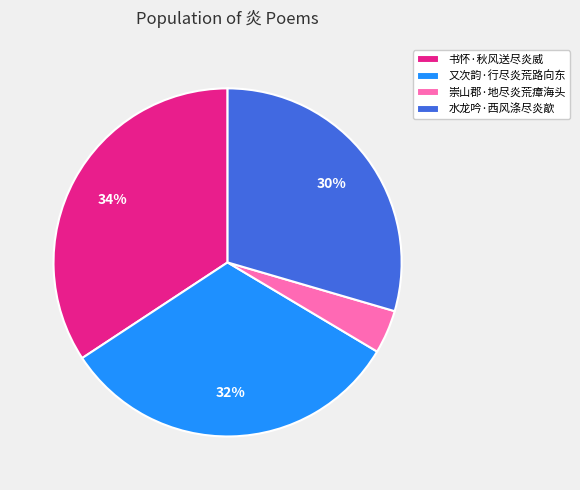

To the nearest percent, what is the difference between the largest and smallest slice percentages?

30%